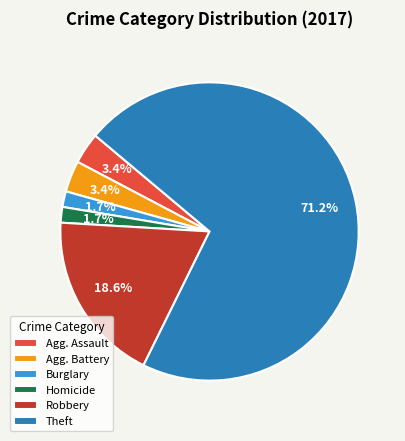

Is it true that Burglary is 2% of the pie?

True